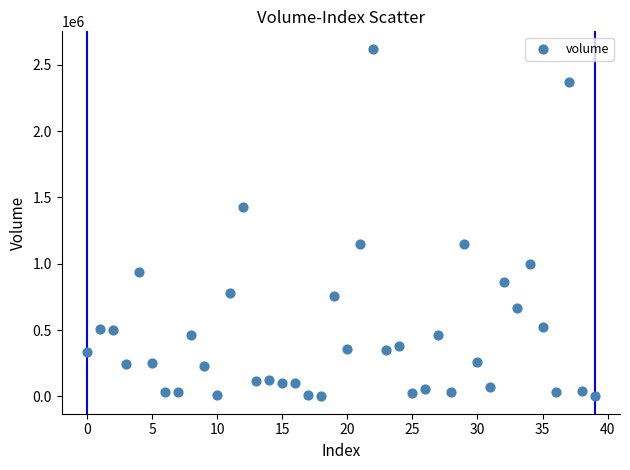

What Y value in the scatter plot is closest to 1310665?

1424345.2